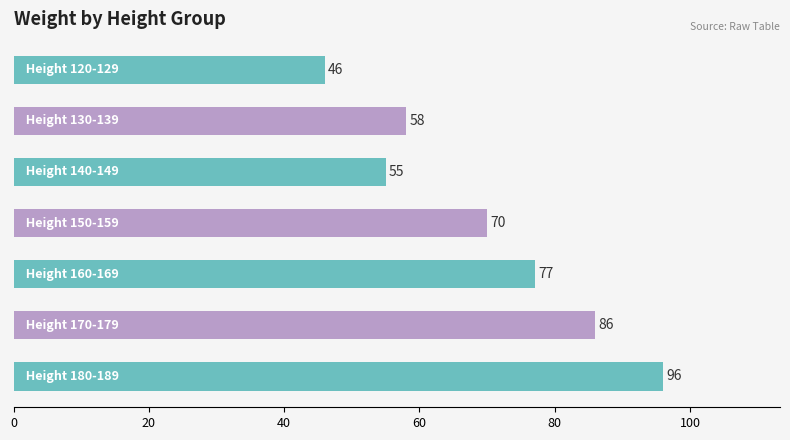

Does the chart contain stacked bars?

No